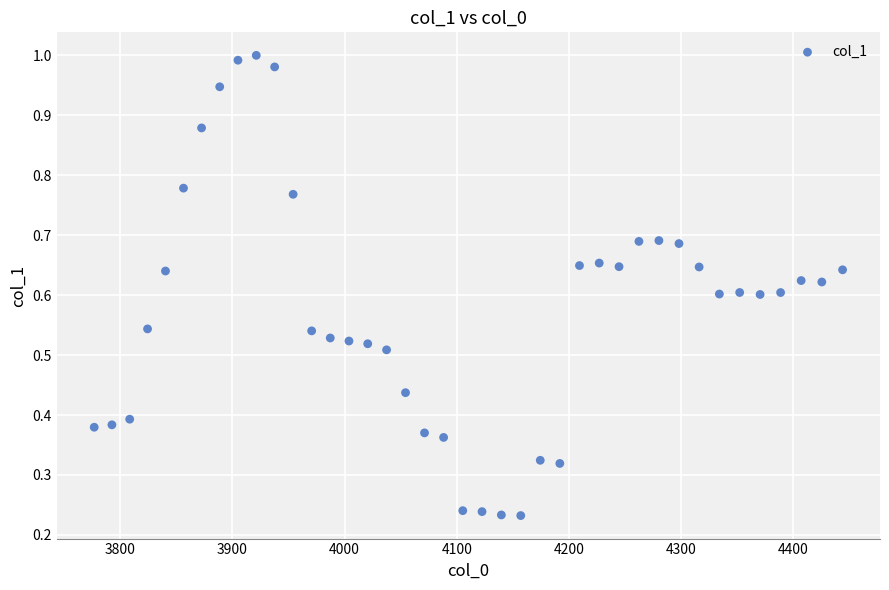

What is the range of X values (max minus min)?

667.4